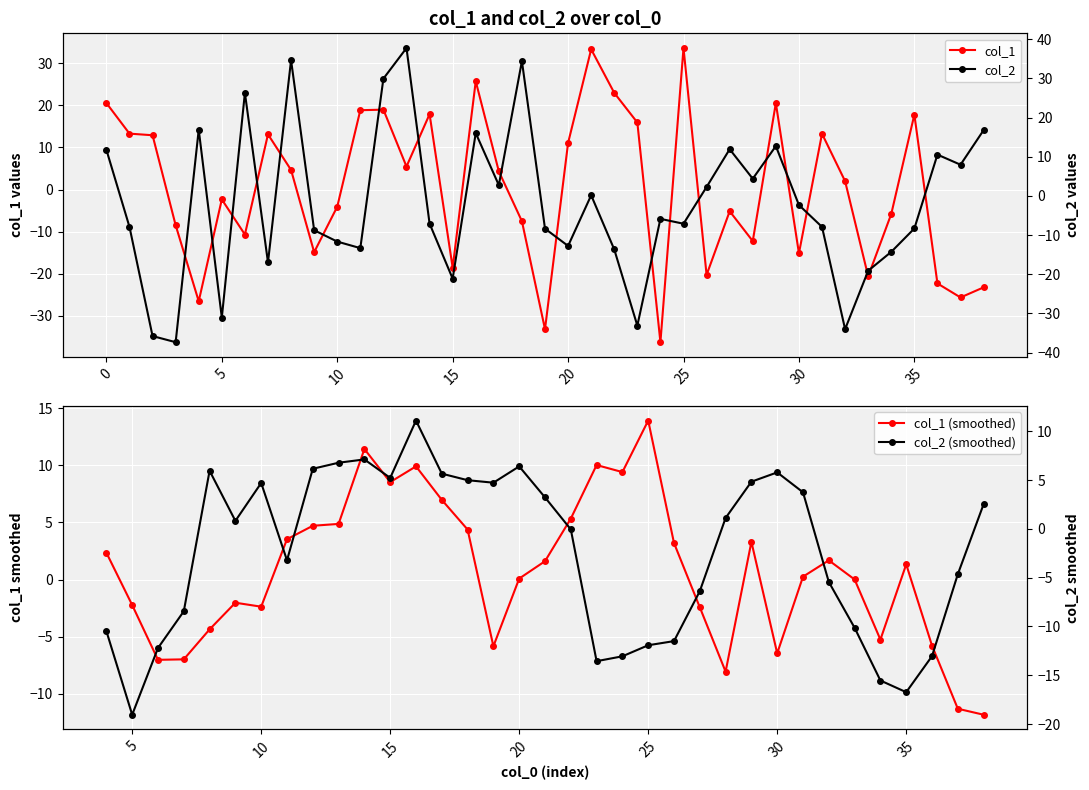

Where is the first local maximum for col_2?

4